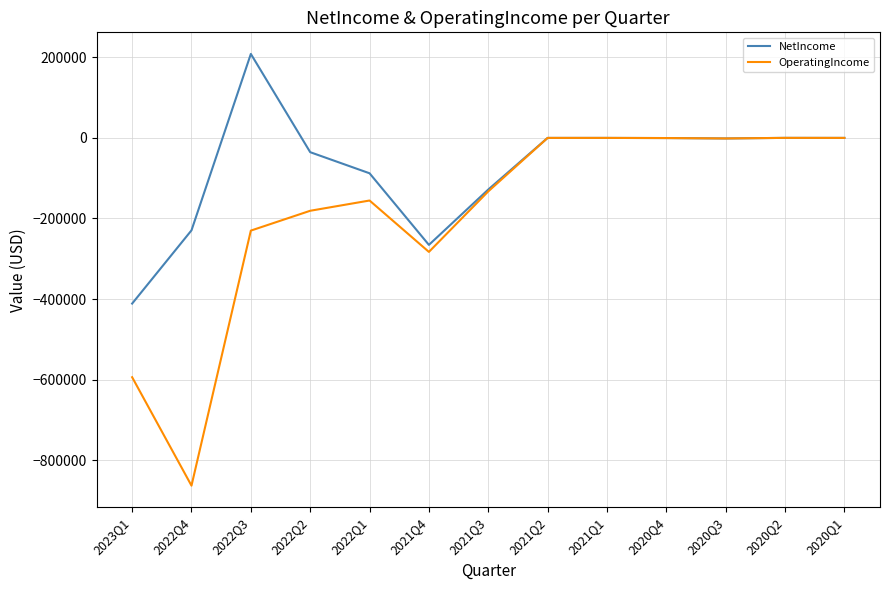

At which label does NetIncome reach its minimum?

2023Q1